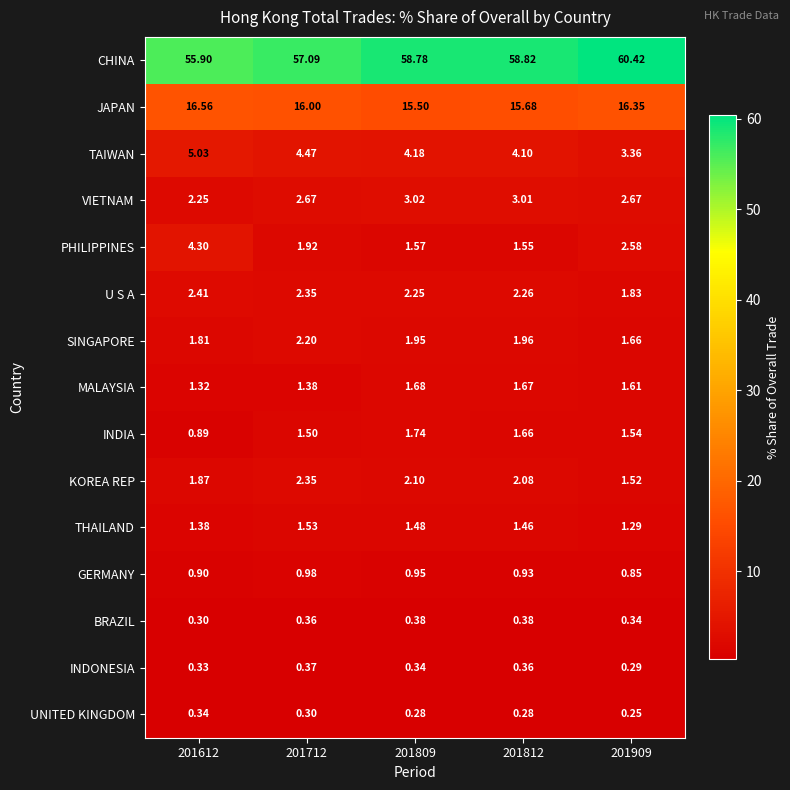

Is the value of JAPAN at 201612 greater than the value of PHILIPPINES at 201809?

Yes